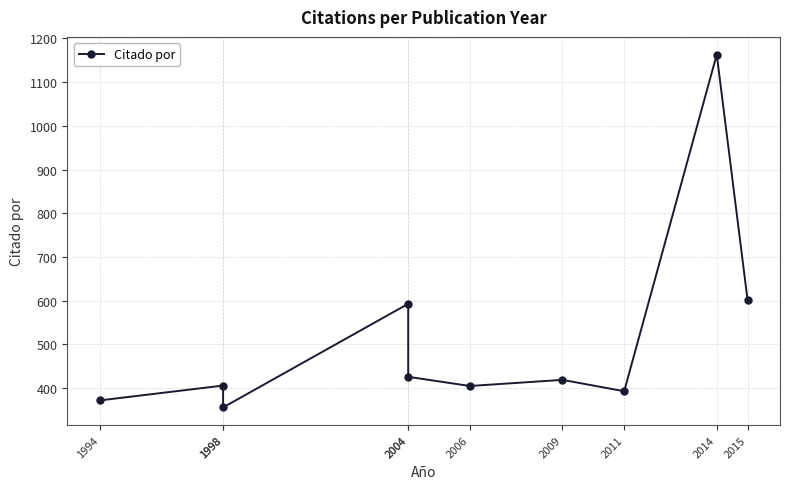

Does the chart display data point markers on the line(s)?

Yes